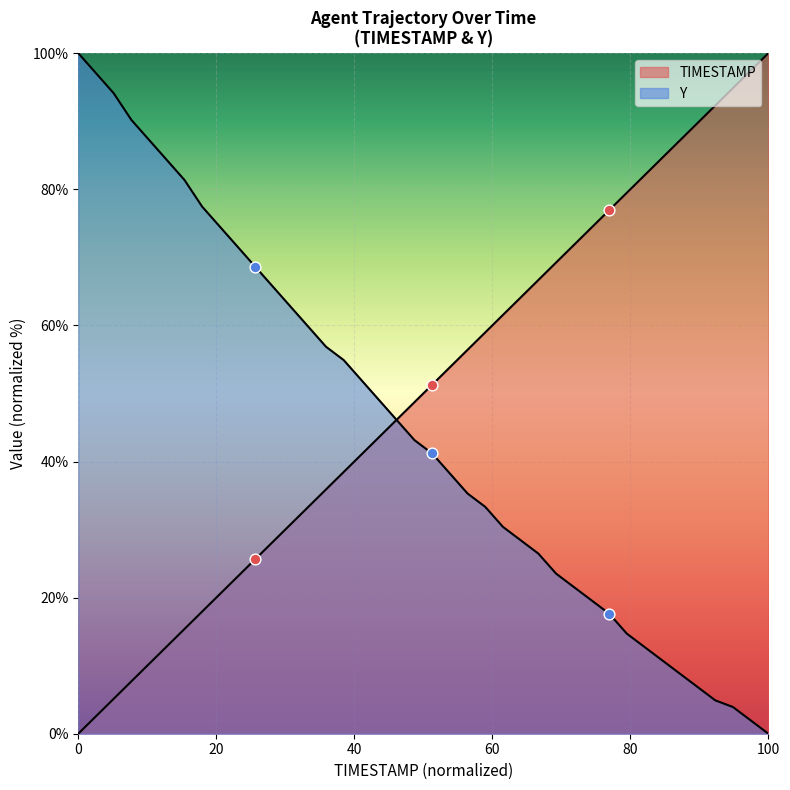

Which series contains the lowest Y value?

TIMESTAMP